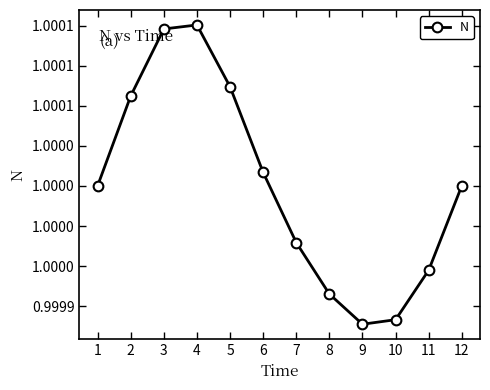

Is this an area chart (filled region under the line)?

No